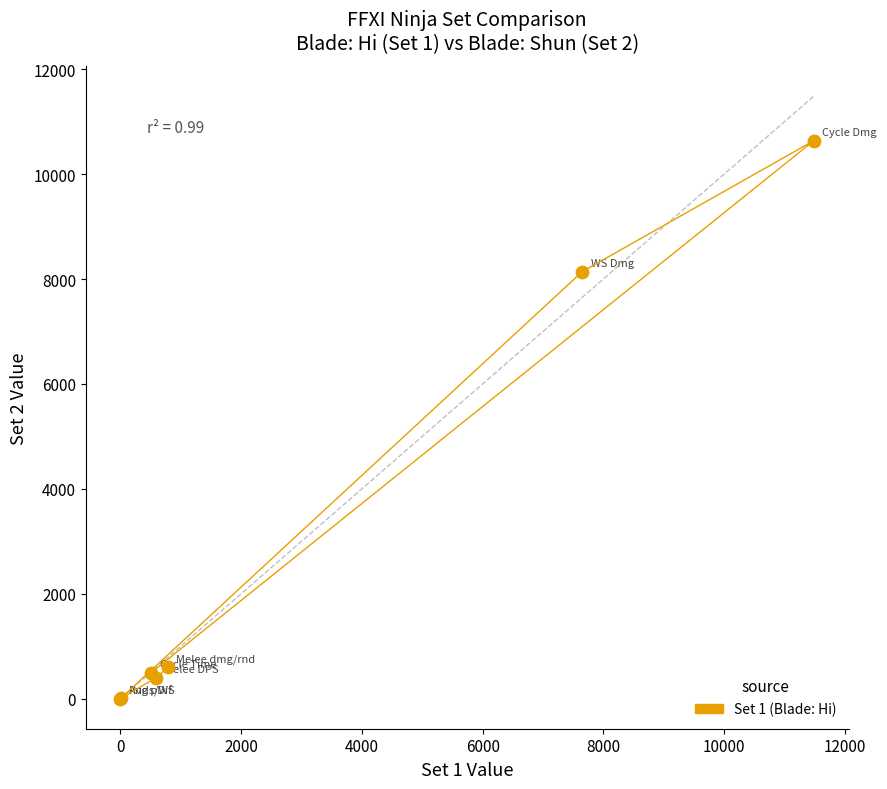

What Y value in the scatter plot is closest to 5320?

8142.4